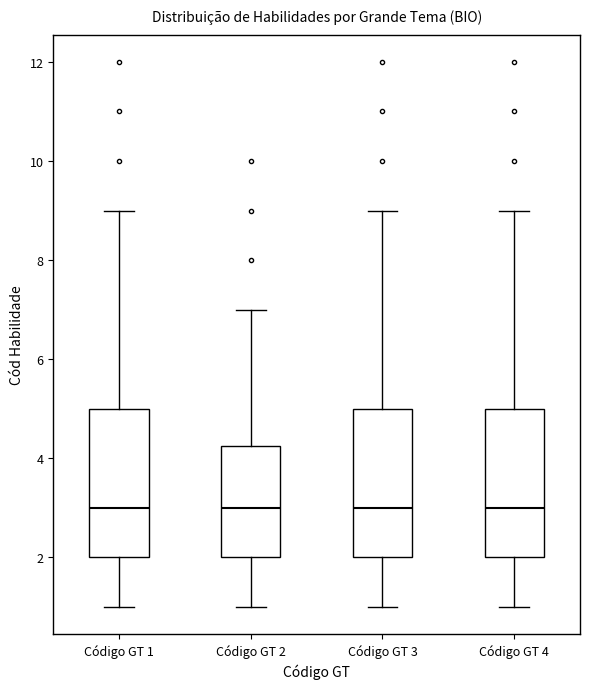

Reading left to right, read every box against the y-axis: the position of its median line, the range the box covers, and the ends of its whiskers. The values are not printed on the chart, so give them approximately, as read against the axis.

Código GT 1: median 3.0, box 2.0 to 5.0, whiskers 1.0 to 9.0
Código GT 2: median 3.0, box 2.0 to 4.2, whiskers 1.0 to 7.0
Código GT 3: median 3.0, box 2.0 to 5.0, whiskers 1.0 to 9.0
Código GT 4: median 3.0, box 2.0 to 5.0, whiskers 1.0 to 9.0